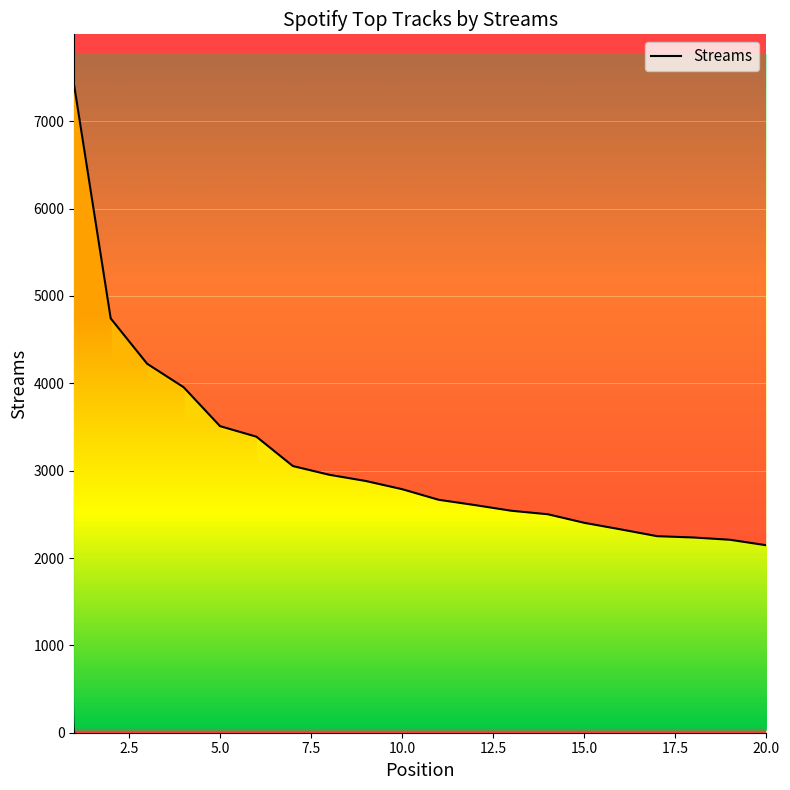

What is the greatest value displayed?

7403